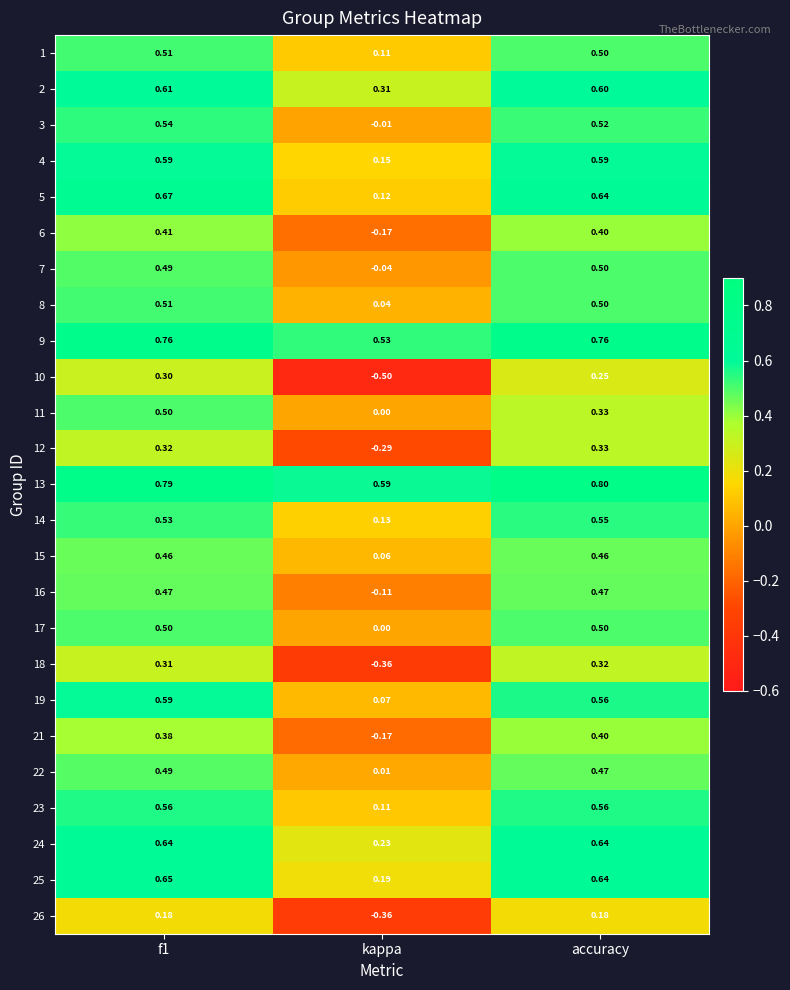

At which label does 21 reach its peak?

accuracy